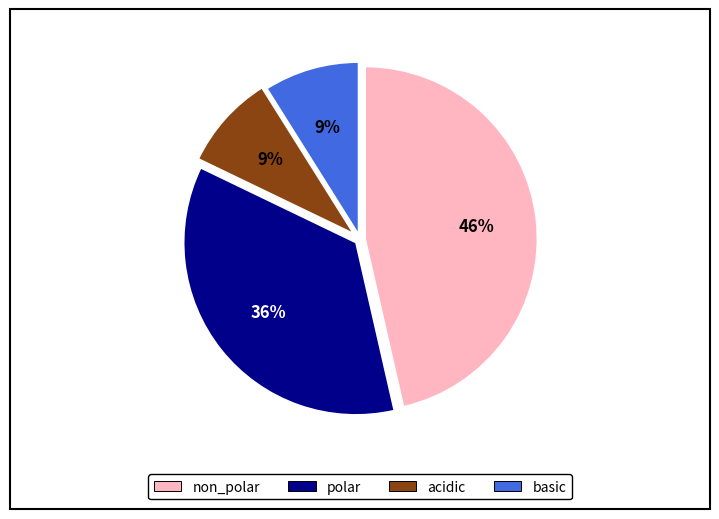

To the nearest percent, what is the average slice percentage?

25%